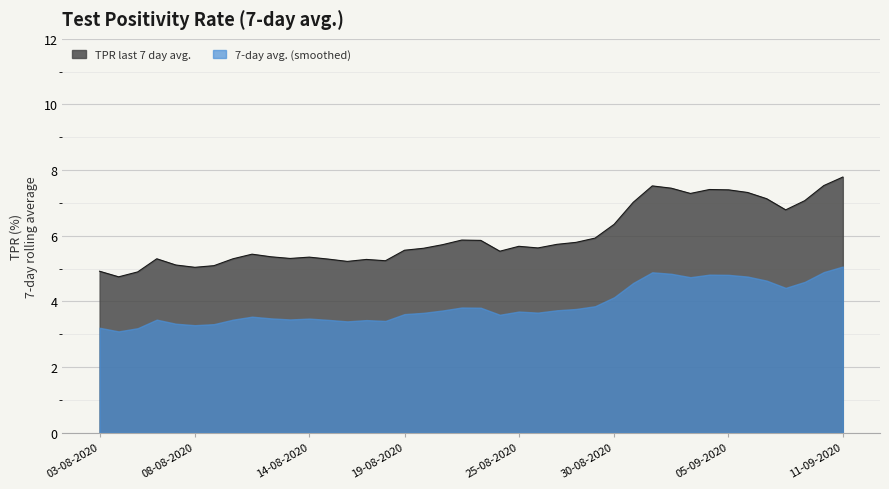

The chart shows a value of 8.6 at 10-08-2020. True or false?

False